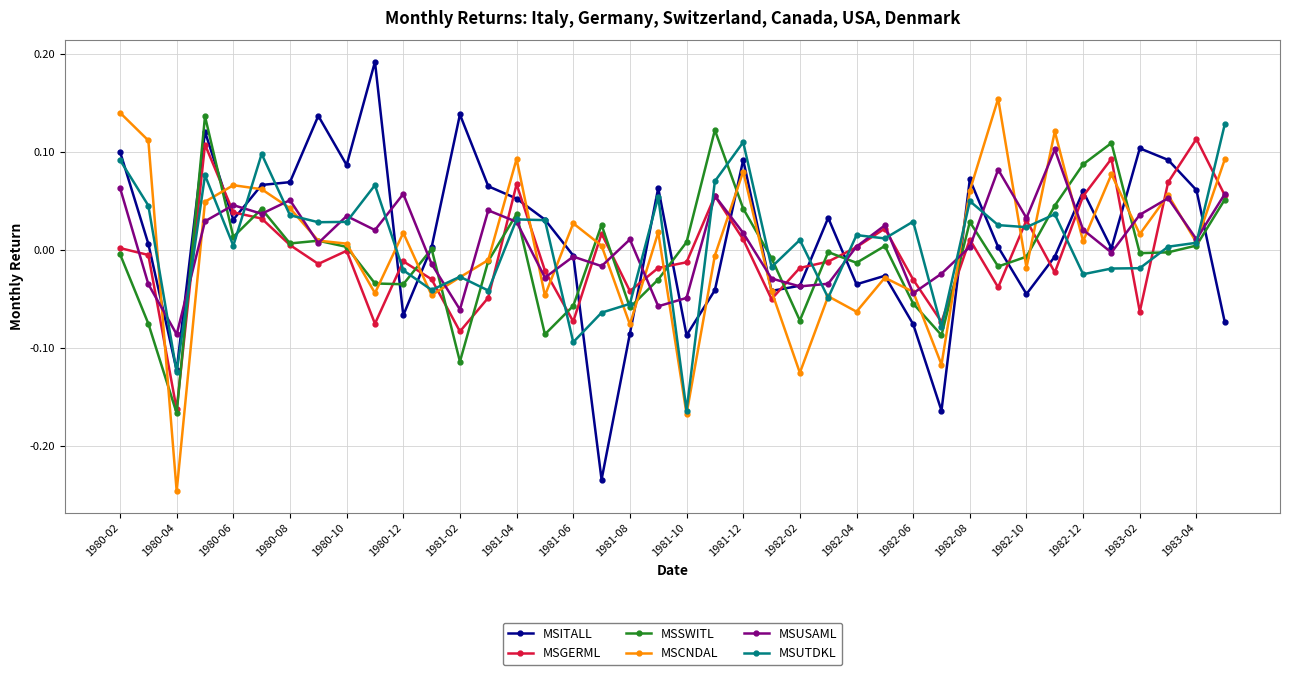

True or false: MSCNDAL has more than 2 interior local peaks.

True